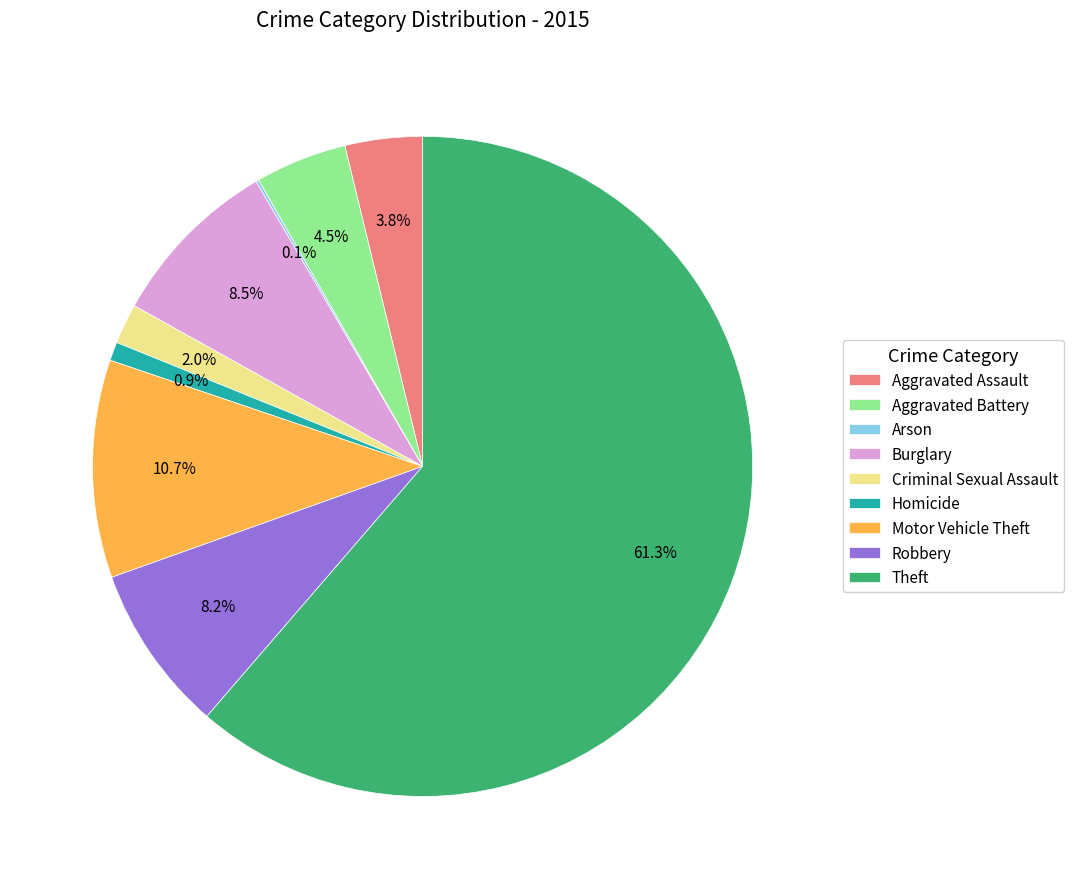

Which slice is the largest?

Theft